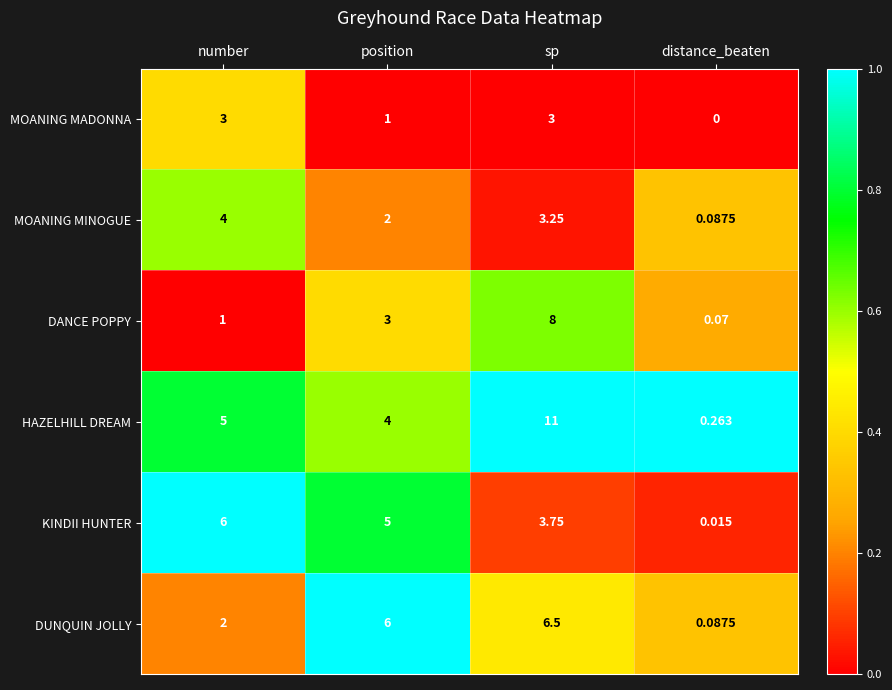

At which category is the sum across all series the highest?

sp